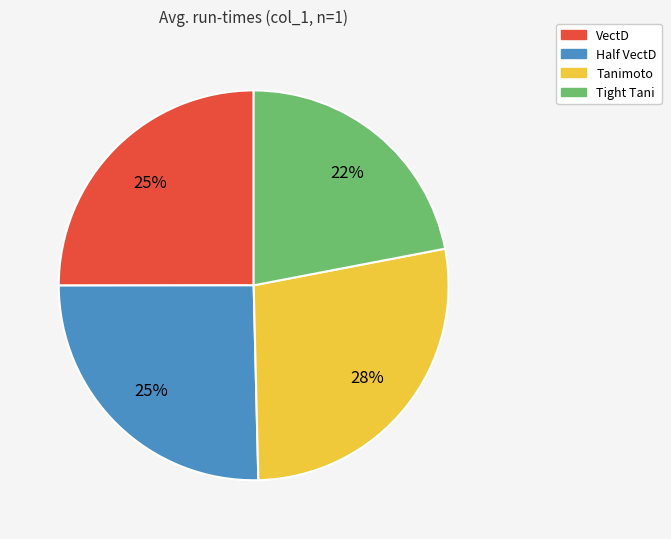

Is Tight Tani the majority of the pie?

No